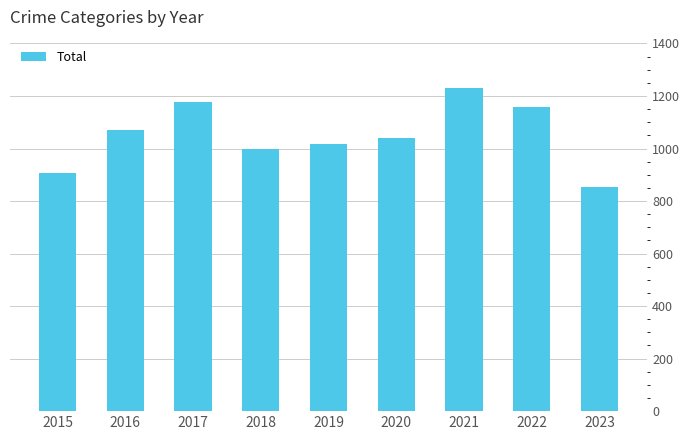

The chart shows a value of 450 at 2018. True or false?

False